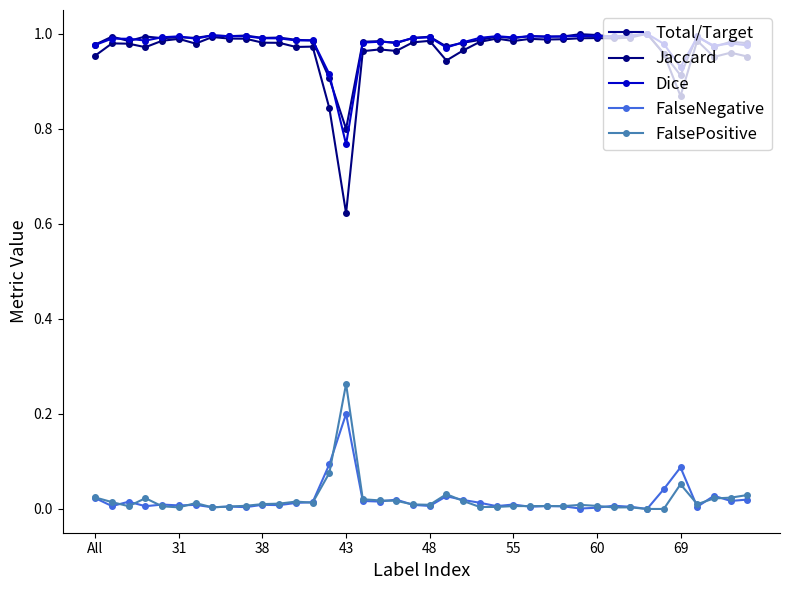

What is the greatest value displayed?

1.0